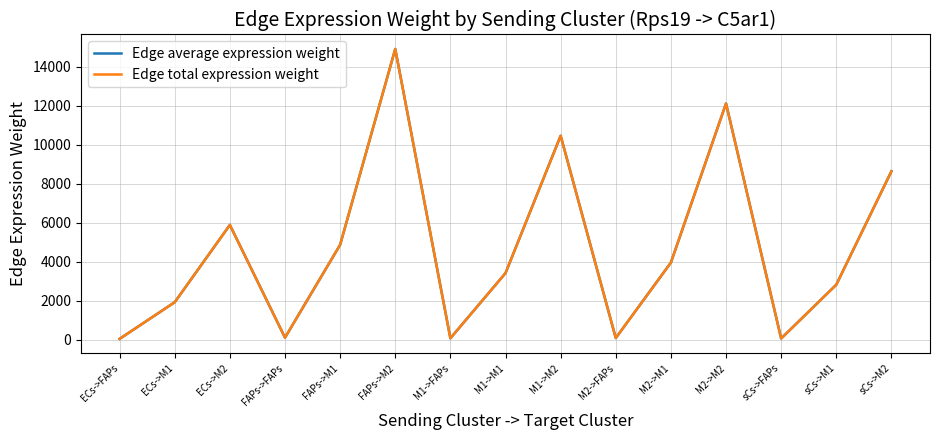

The value of Edge total expression weight at M1->FAPs is 70.4. True or false?

True